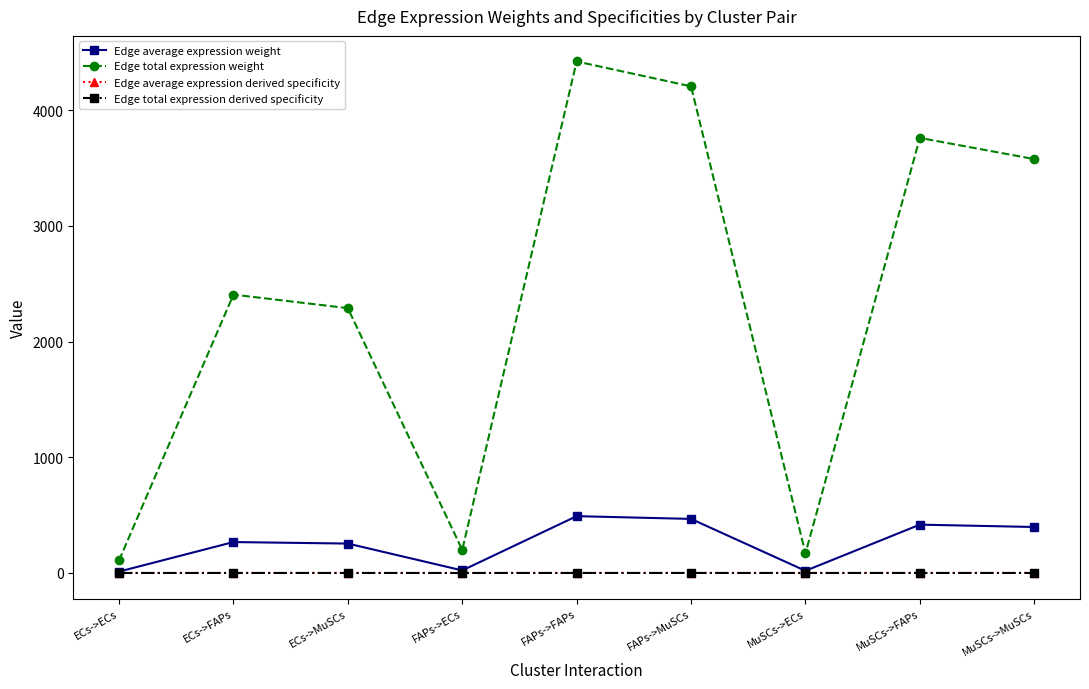

Does the chart have visible grid lines?

No